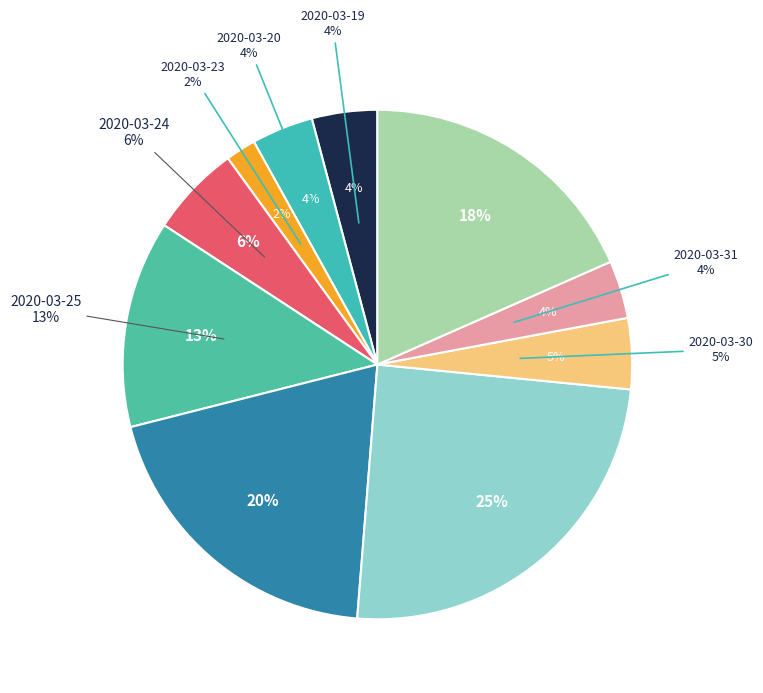

Which category has the smallest portion of the pie?

2020-03-23